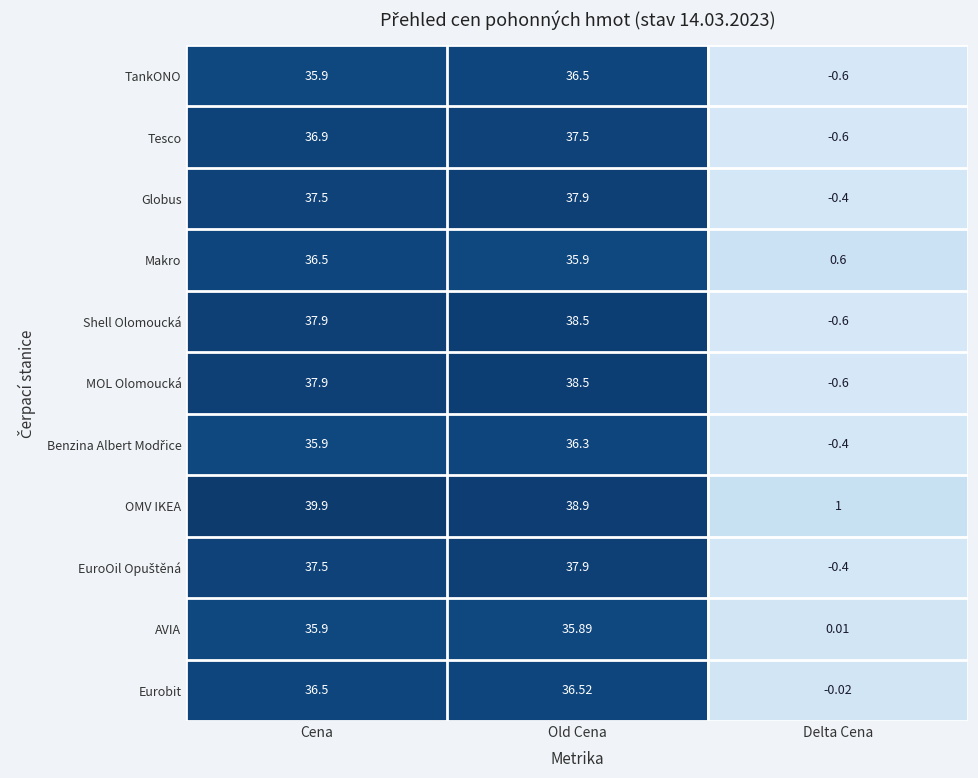

Which series has the largest total across all categories?

OMV IKEA